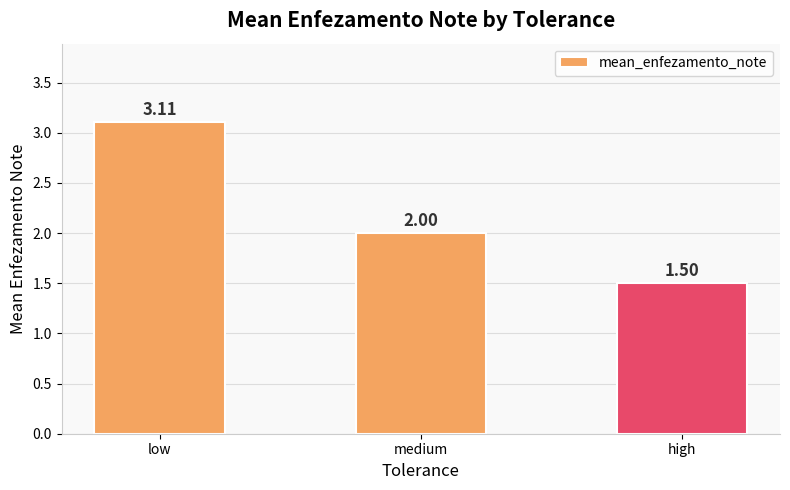

The chart shows a value of 3.1 at low. True or false?

True